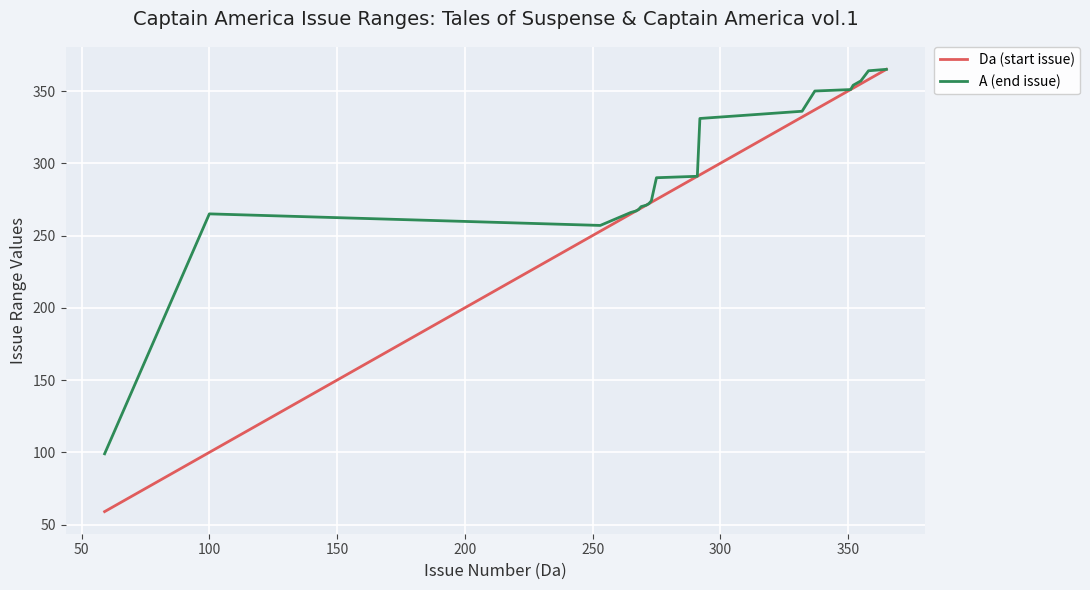

Rank the series by their average value, from highest to lowest.

A (end issue), Da (start issue)